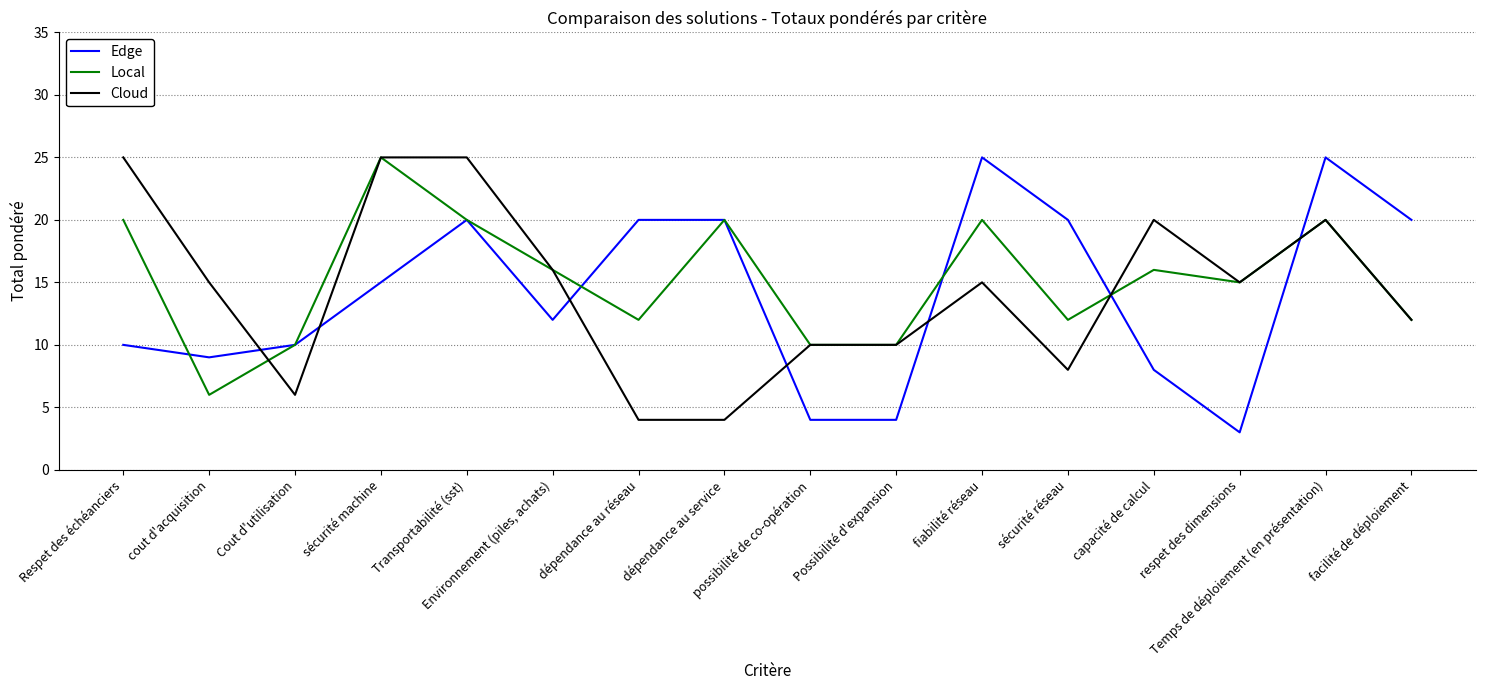

True or false: Cloud and Edge cross at least once.

True